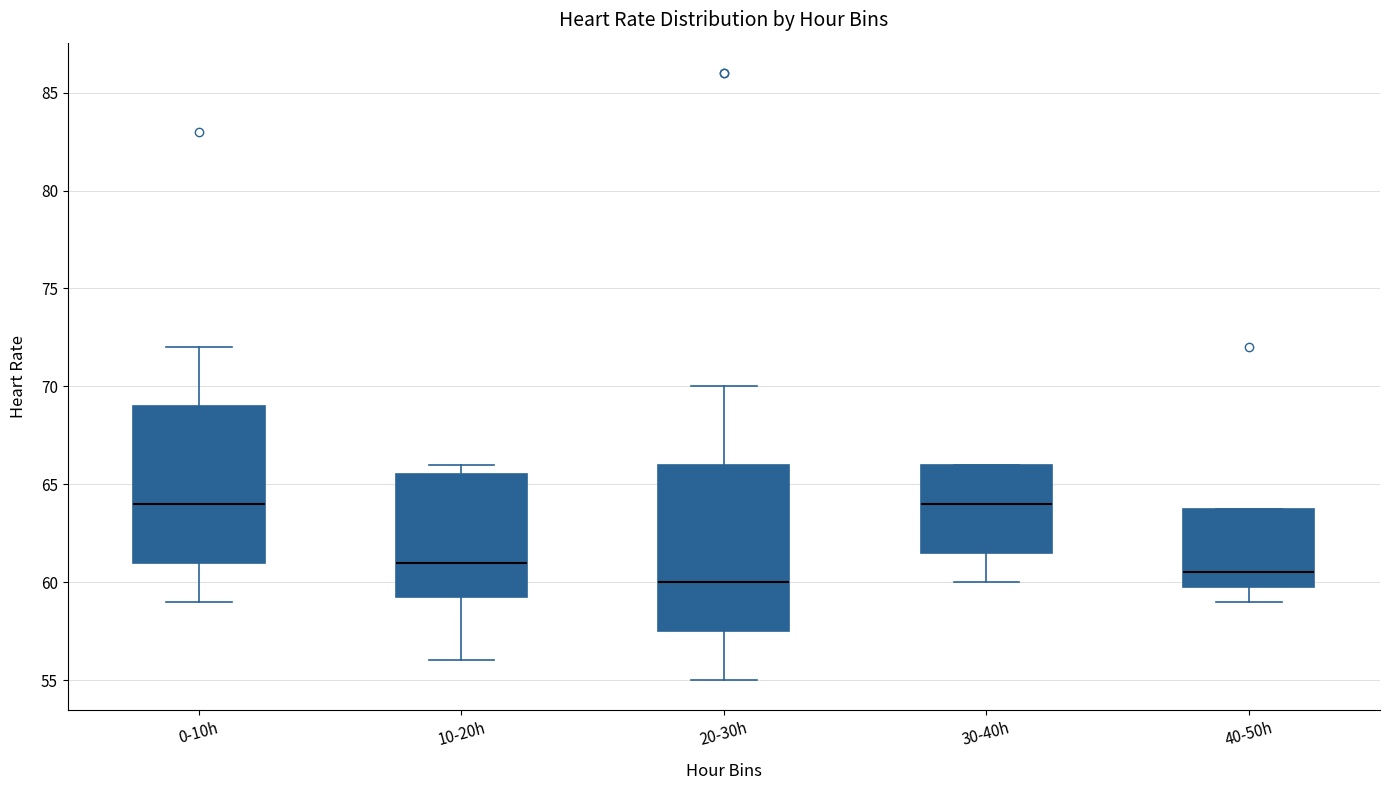

Where is the upper edge of the box for 10-20h on the y-axis? The values are not printed on the chart, so give them approximately, as read against the axis.

65.5